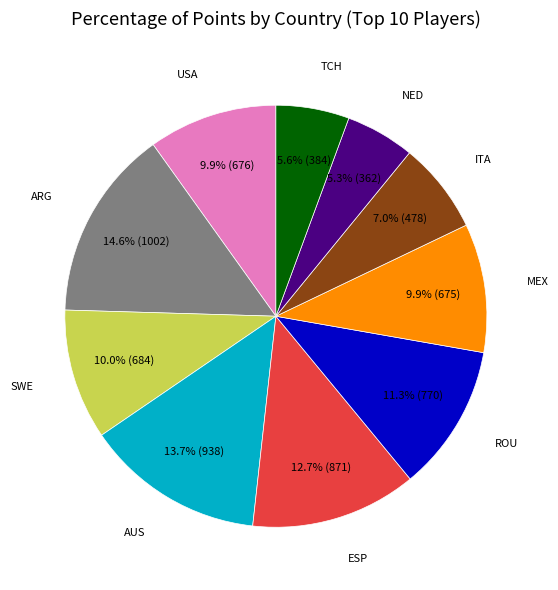

Is there a majority slice in this chart?

No